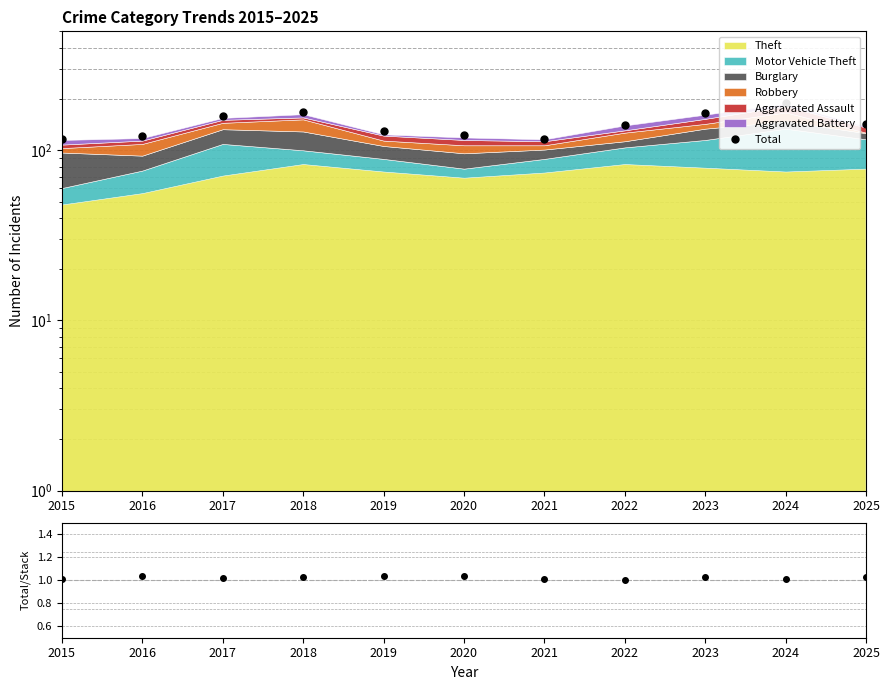

What is the average value of the Total / Stack series?

1.0